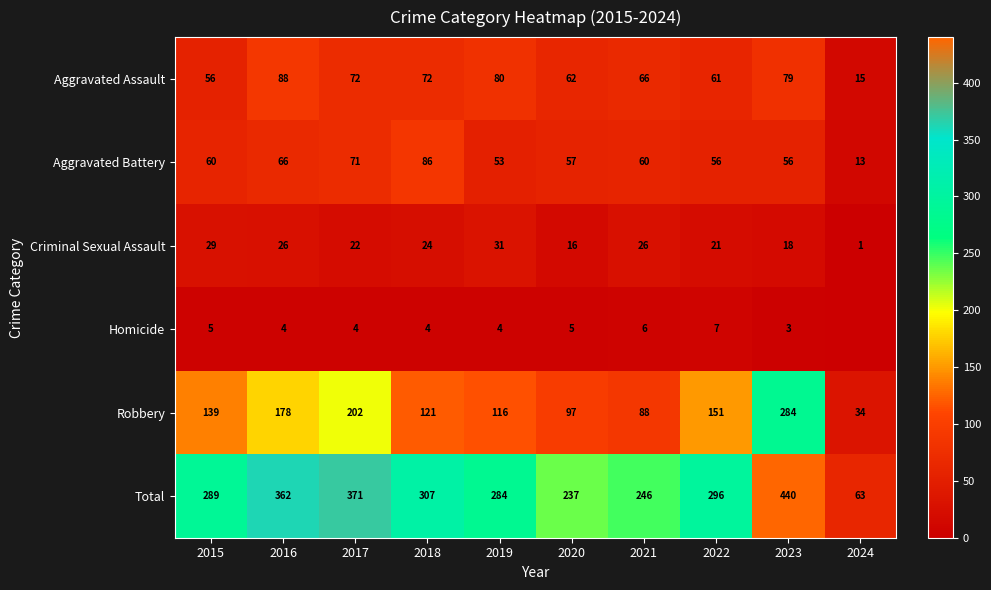

What is the sum of all Robbery values?

1410